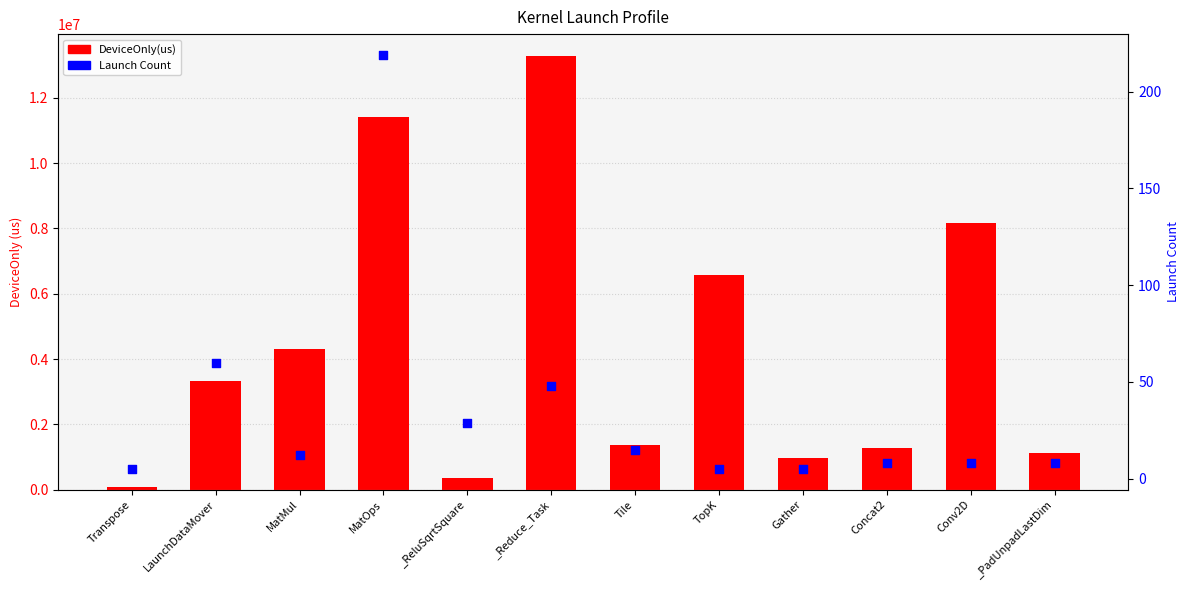

Which series reaches the minimum Y coordinate?

Launch Count